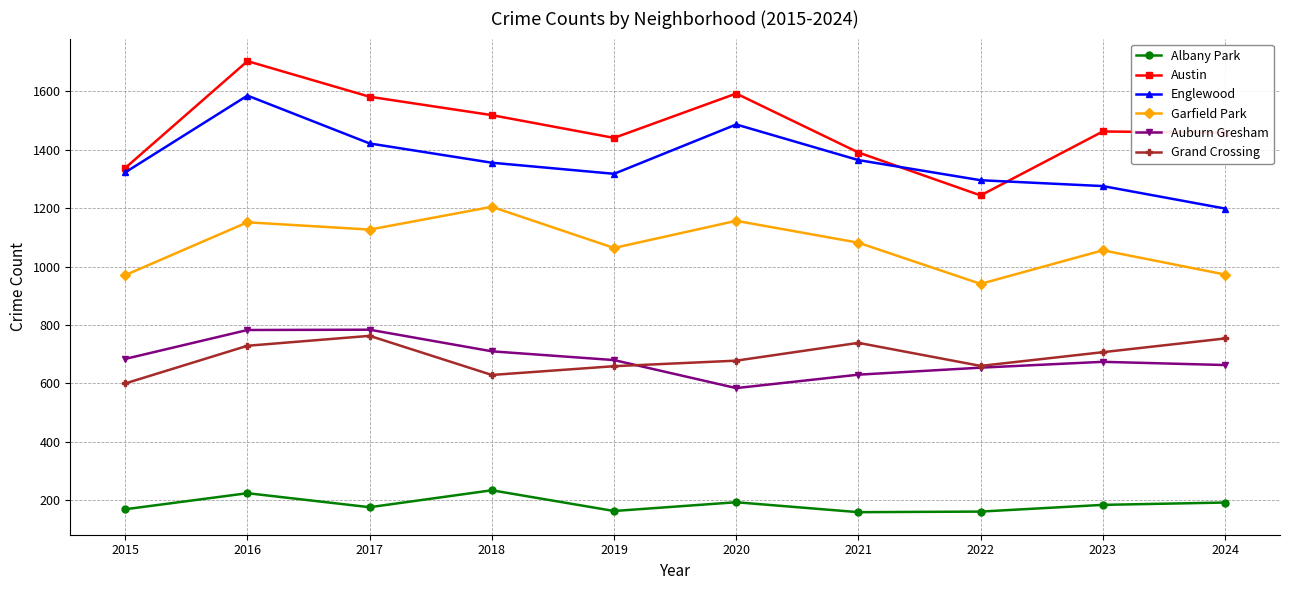

True or false: Albany Park and Auburn Gresham cross at least once.

False